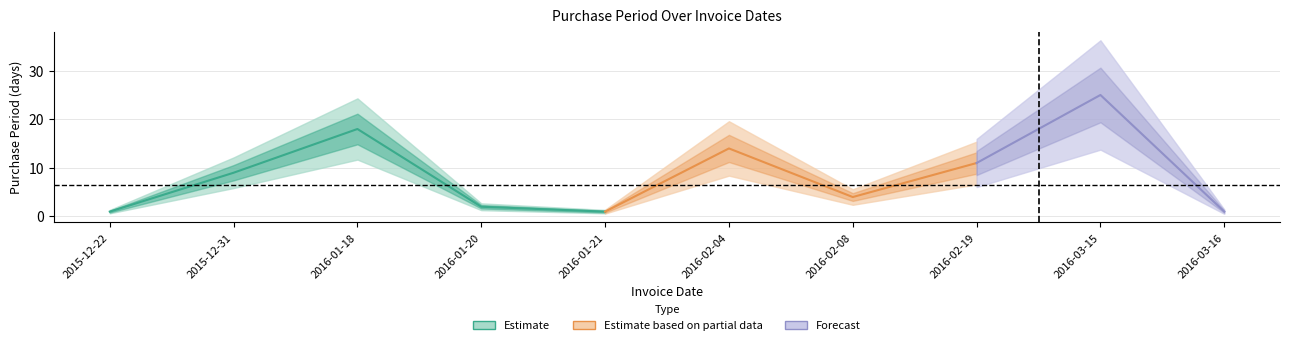

Rank the categories by value from lowest to highest.

2015-12-22, 2016-01-21, 2016-03-16, 2016-01-20, 2016-02-08, 2015-12-31, 2016-02-19, 2016-02-04, 2016-01-18, 2016-03-15